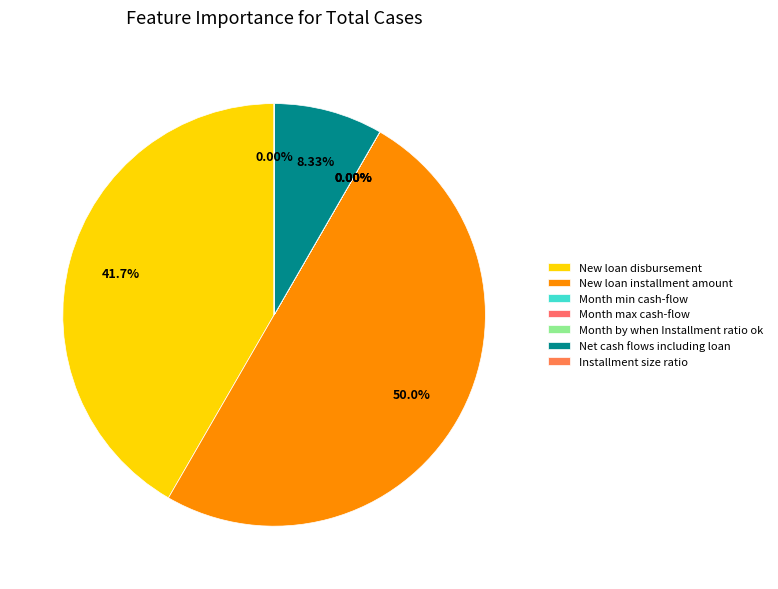

What percentage is the New loan disbursement slice, to the nearest percent?

42%